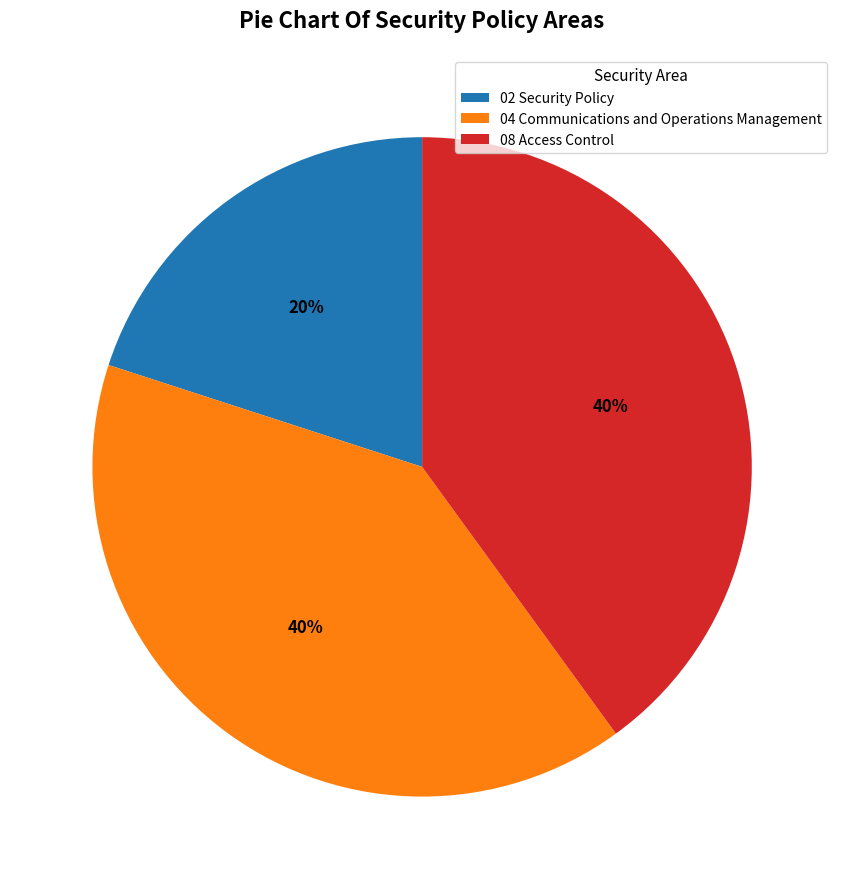

To the nearest percent, what is the average slice percentage?

33%